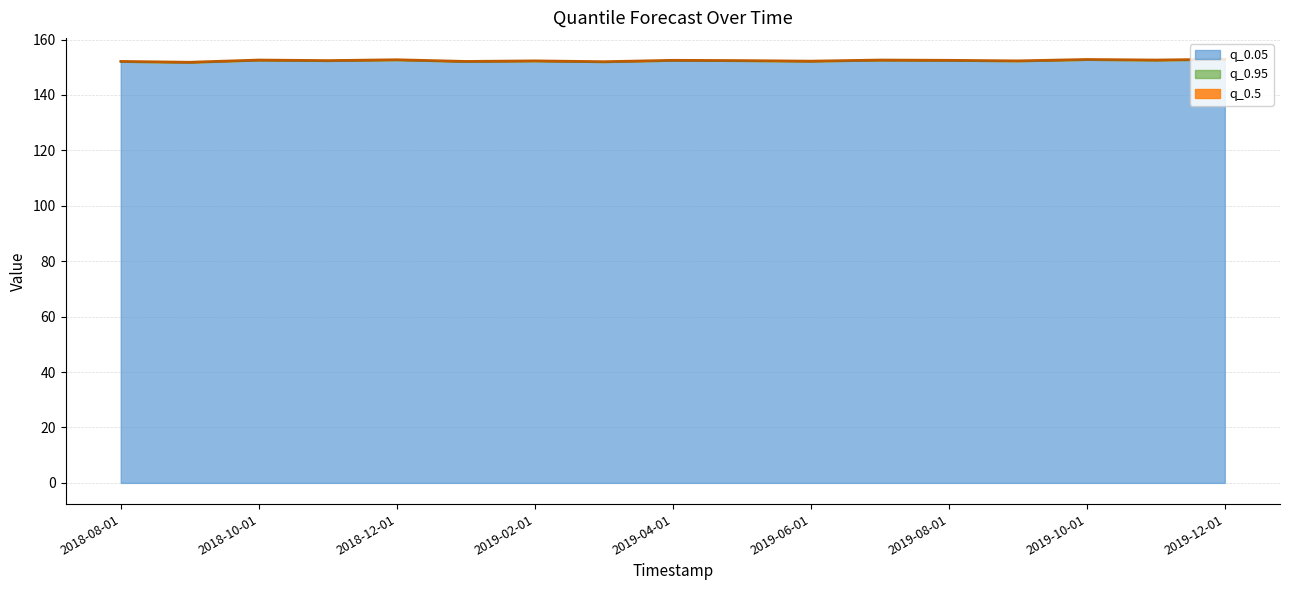

True or false: q_0.95 and q_0.05 intersect in this chart.

False